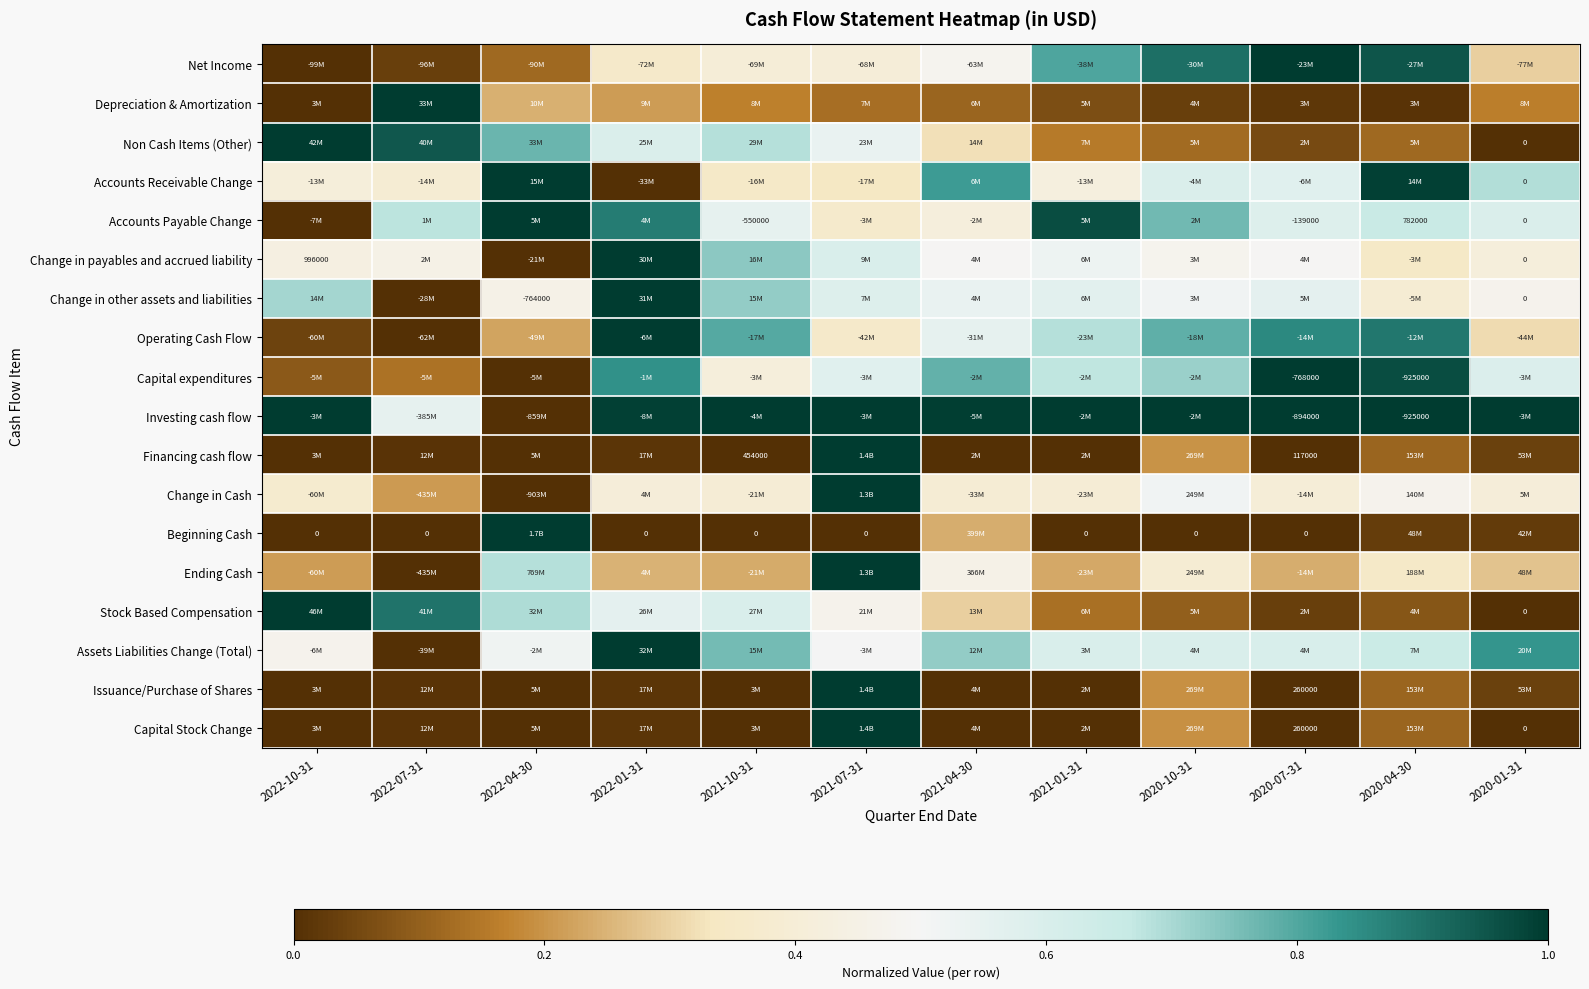

List the labels in order of Accounts Receivable Change value, smallest first.

2022-01-31, 2021-07-31, 2021-10-31, 2022-07-31, 2022-10-31, 2021-01-31, 2020-07-31, 2020-10-31, 2020-01-31, 2021-04-30, 2020-04-30, 2022-04-30